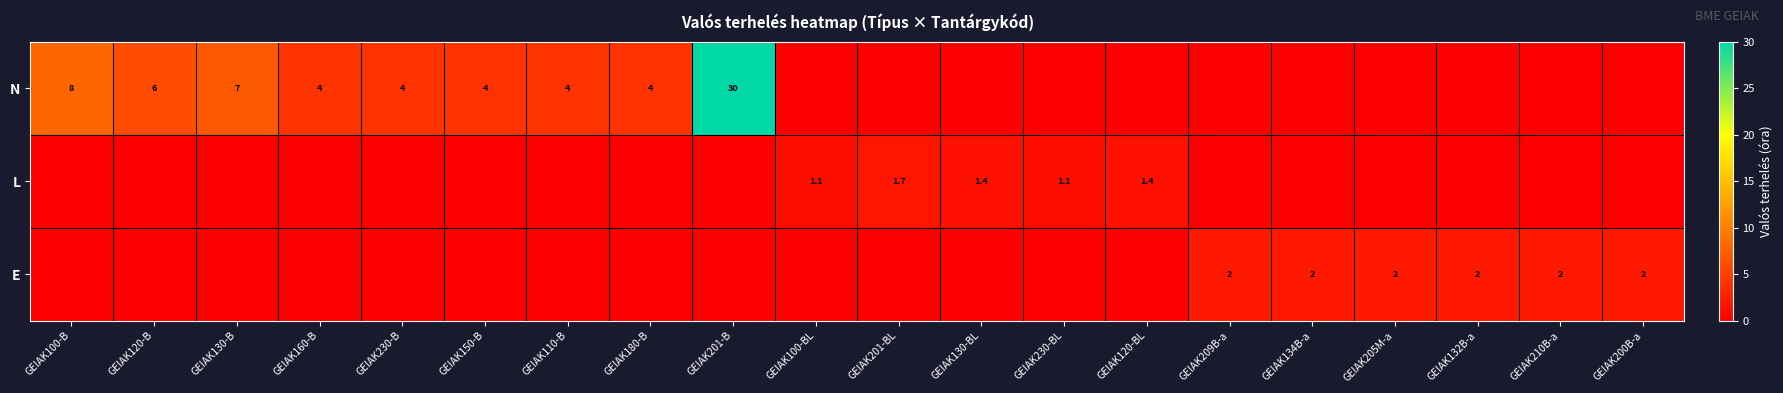

What is the total value across all series at GEIAK205M-a?

2.0